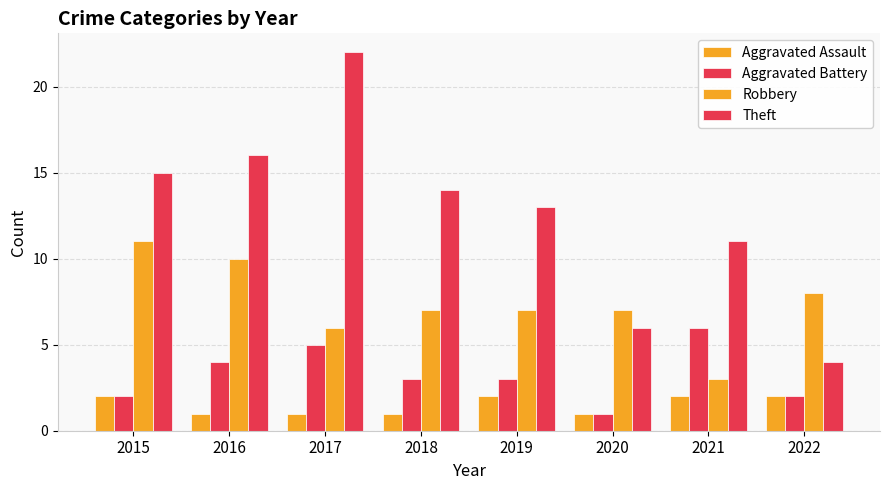

Which category has the lowest value across all series?

2016